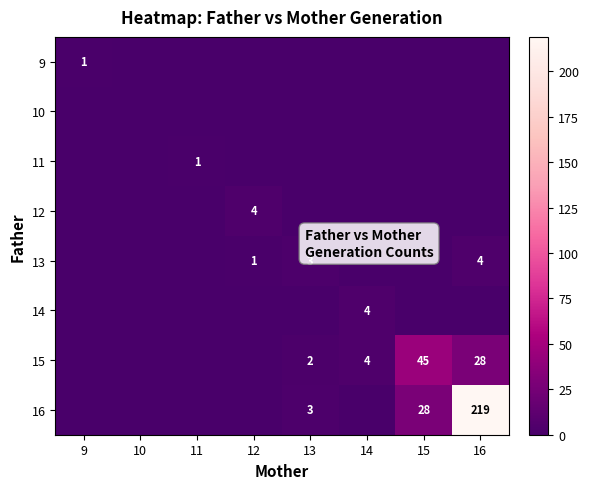

True or false: 13 has a value of 1 at 12.

True